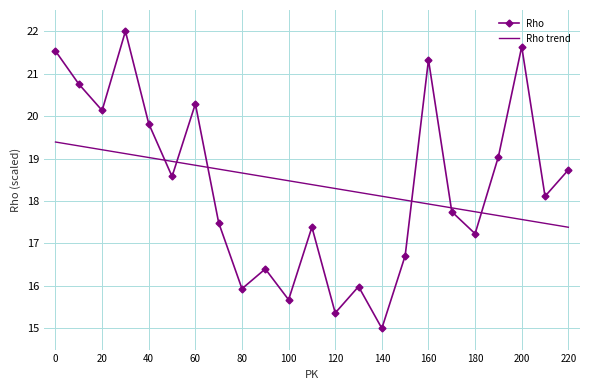

Which series has the widest spread of values?

Rho